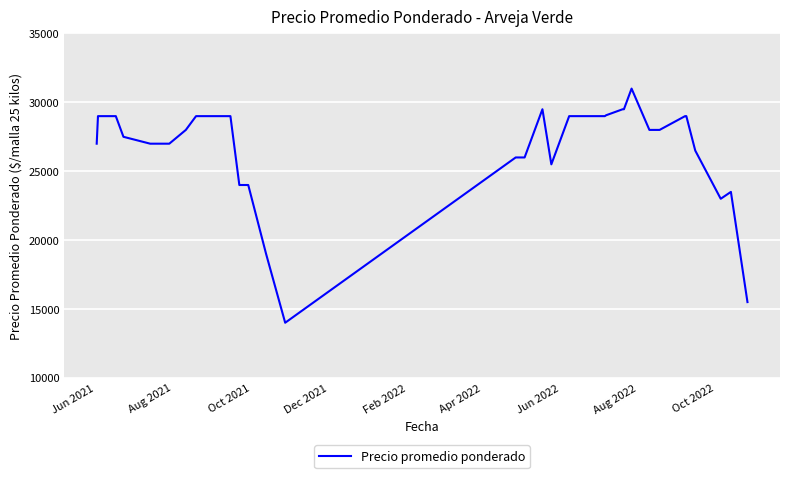

What is the difference between the maximum and minimum values?

17000